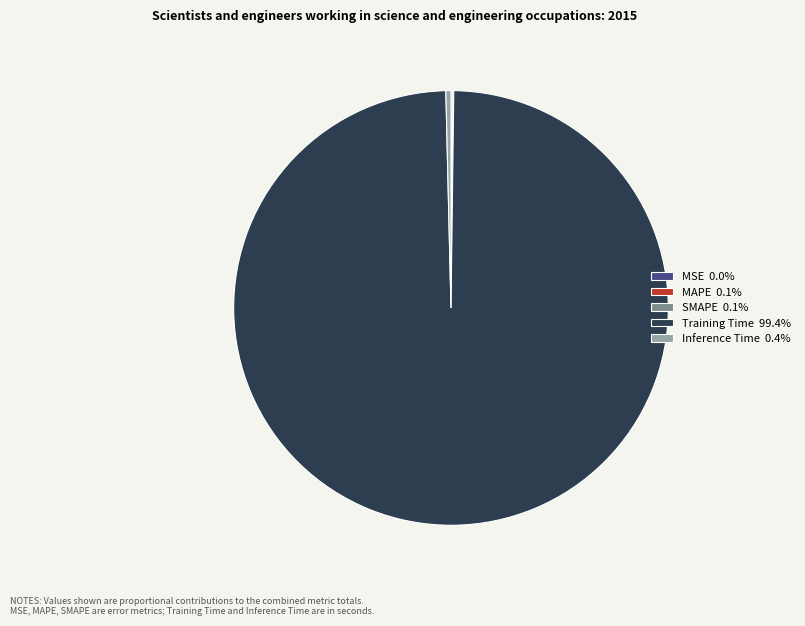

Does Inference Time 0.4% account for over 50% of the chart?

No